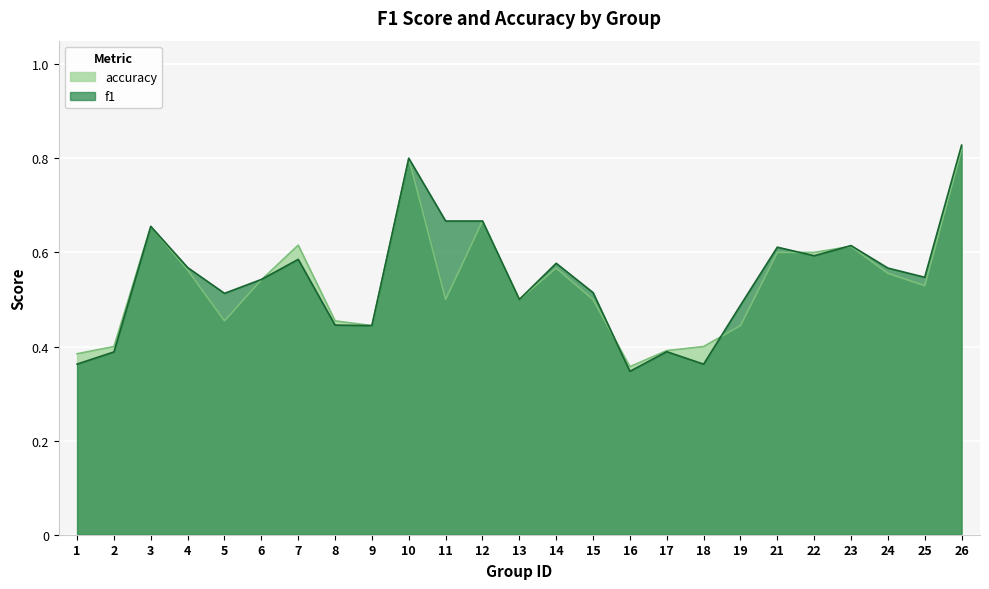

Is it true that f1 equals 0.4 at 3?

False